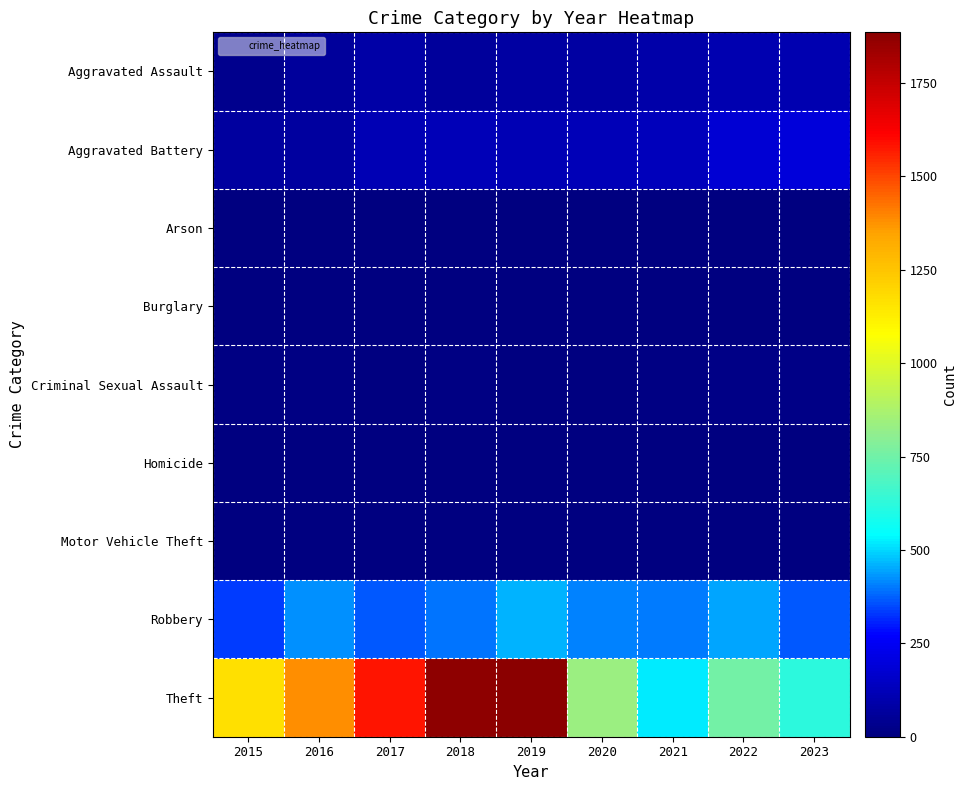

How many categories are shown in the chart?

9